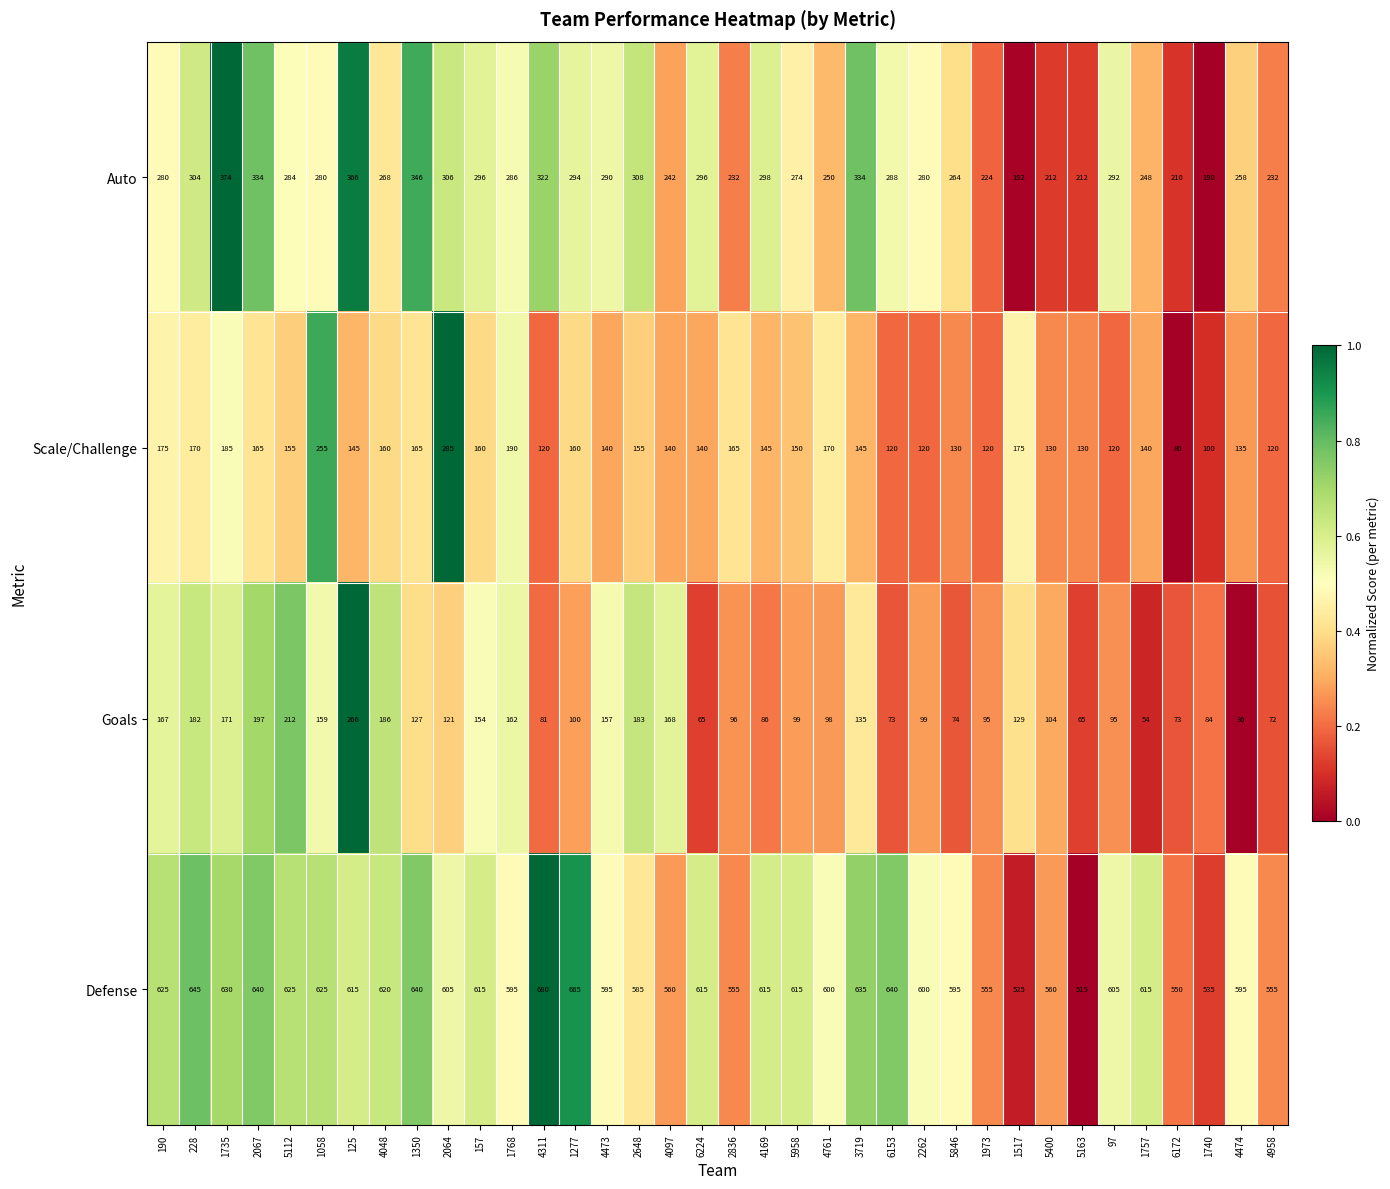

At which category is the sum across all series the highest?

125